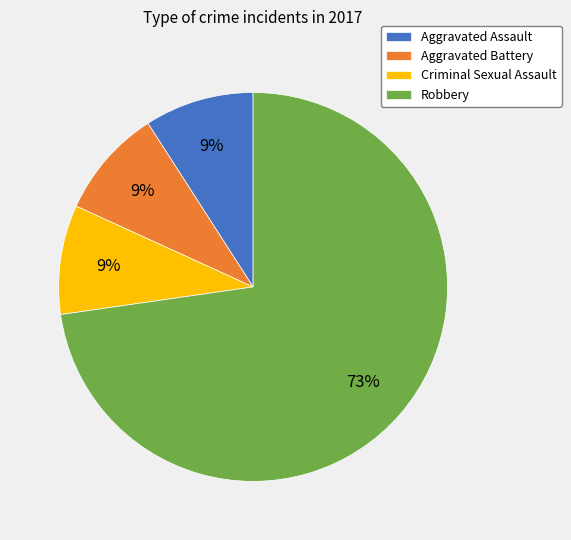

The Criminal Sexual Assault slice represents 9% of the pie. True or false?

True